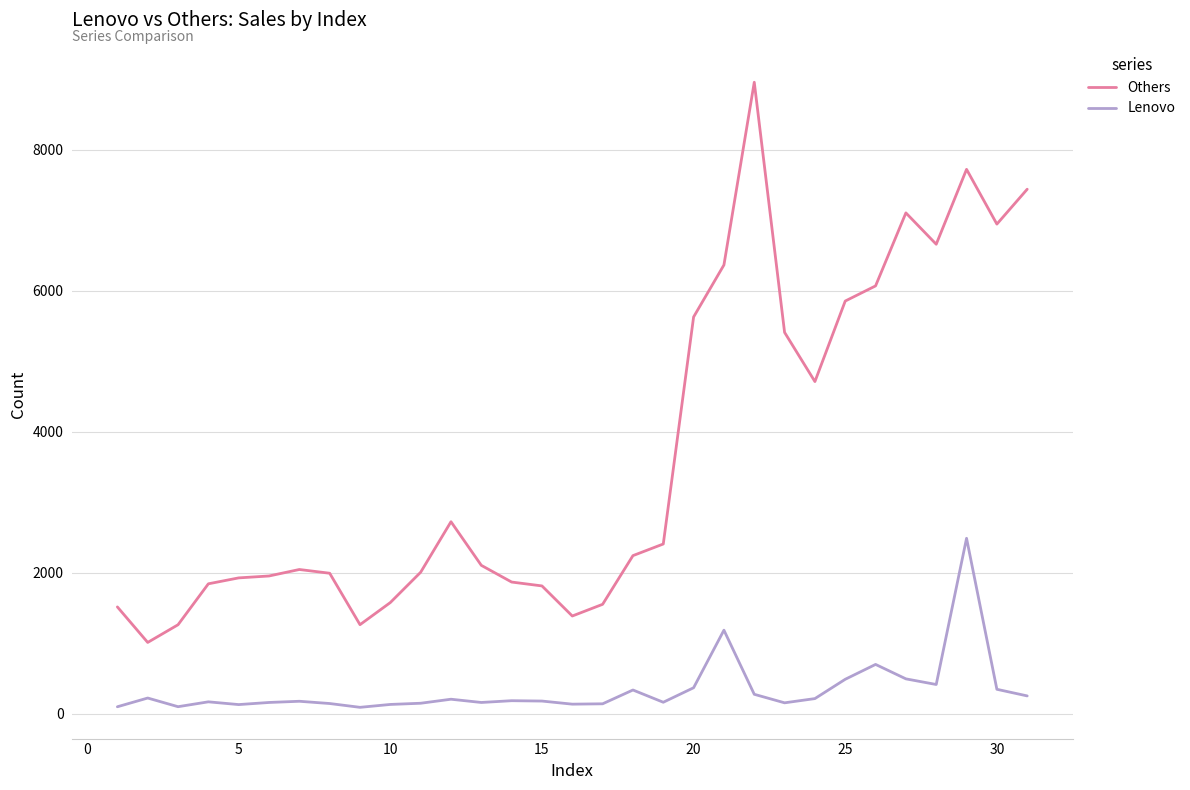

Which series has the largest total across all categories?

Others